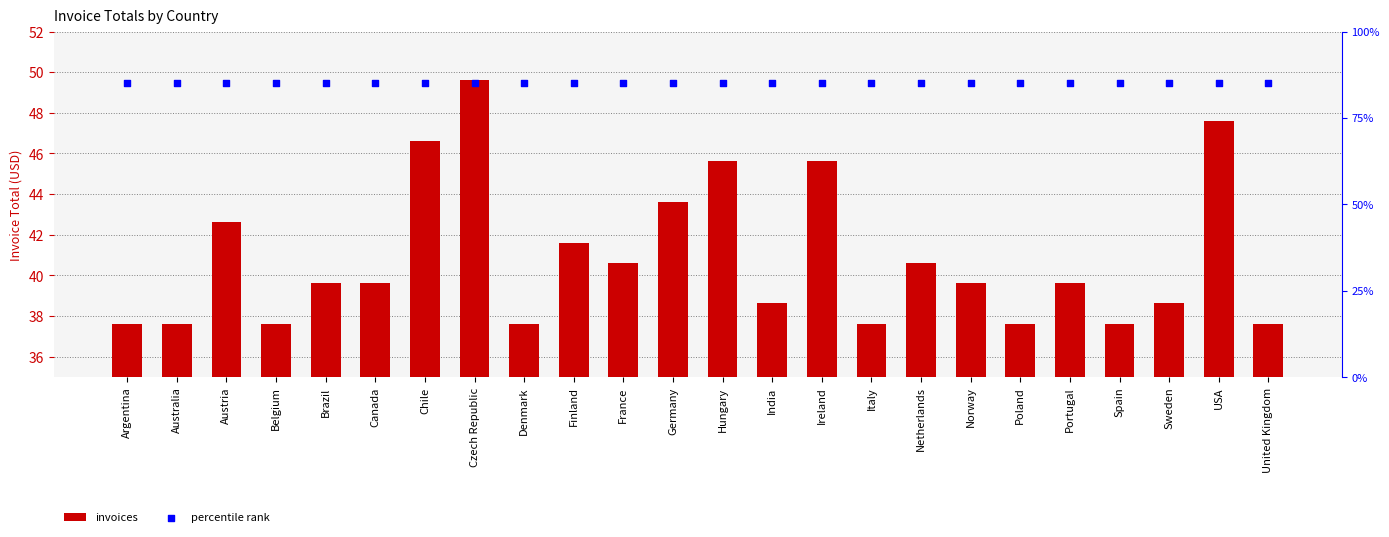

At how many categories does at least one series exceed 72?

24